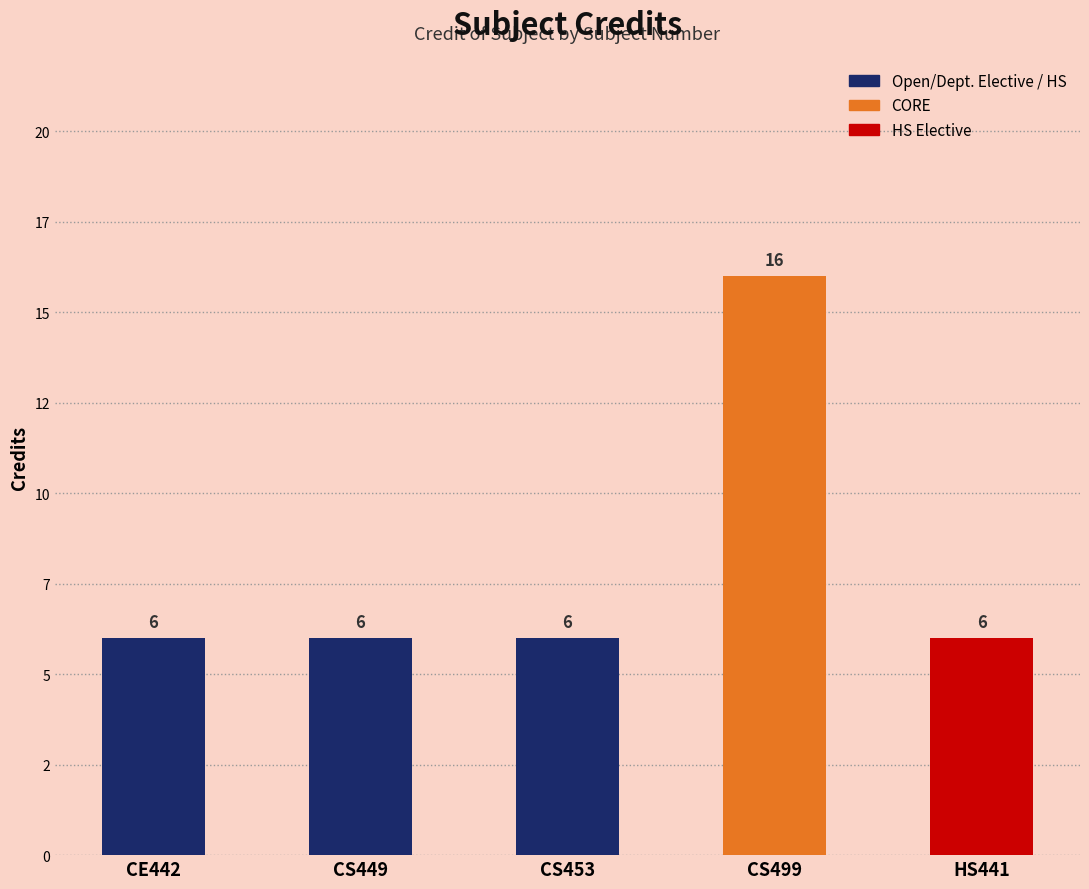

Reading left to right, extract all data points from this chart.

6	6	6	16	6